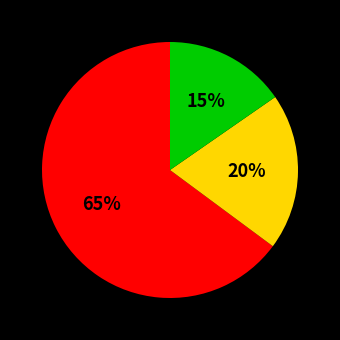

To the nearest percent, what is the average slice percentage?

33%